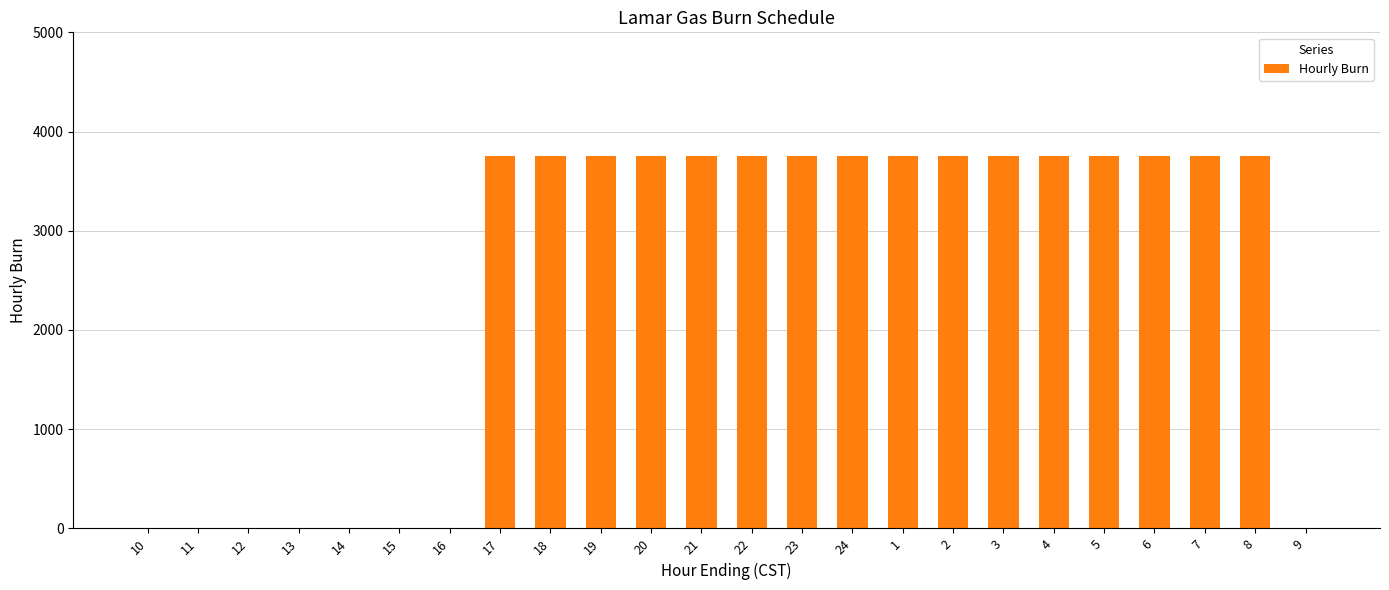

Reading right to left, transcribe all the data shown in this chart.

0	3750	3750	3750	3750	3750	3750	3750	3750	3750	3750	3750	3750	3750	3750	3750	3750	0	0	0	0	0	0	0